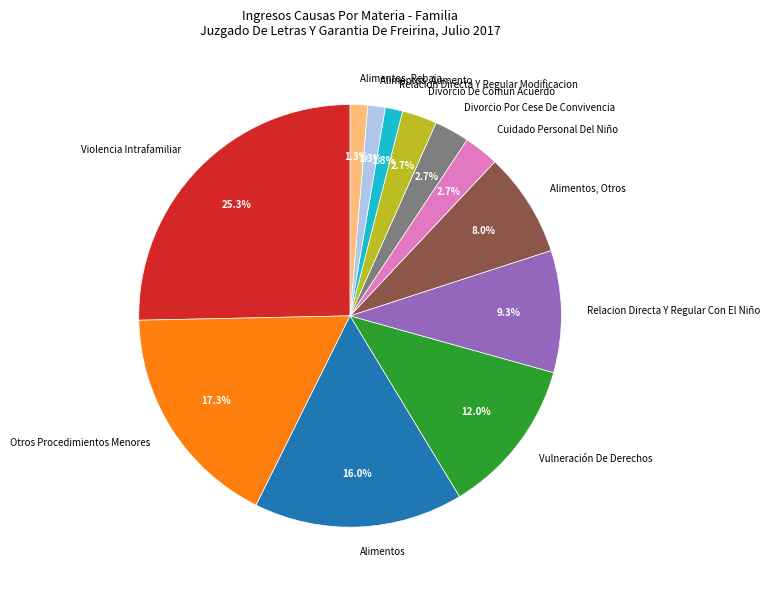

To the nearest percent, what portion does Alimentos, Rebaja represent?

1%